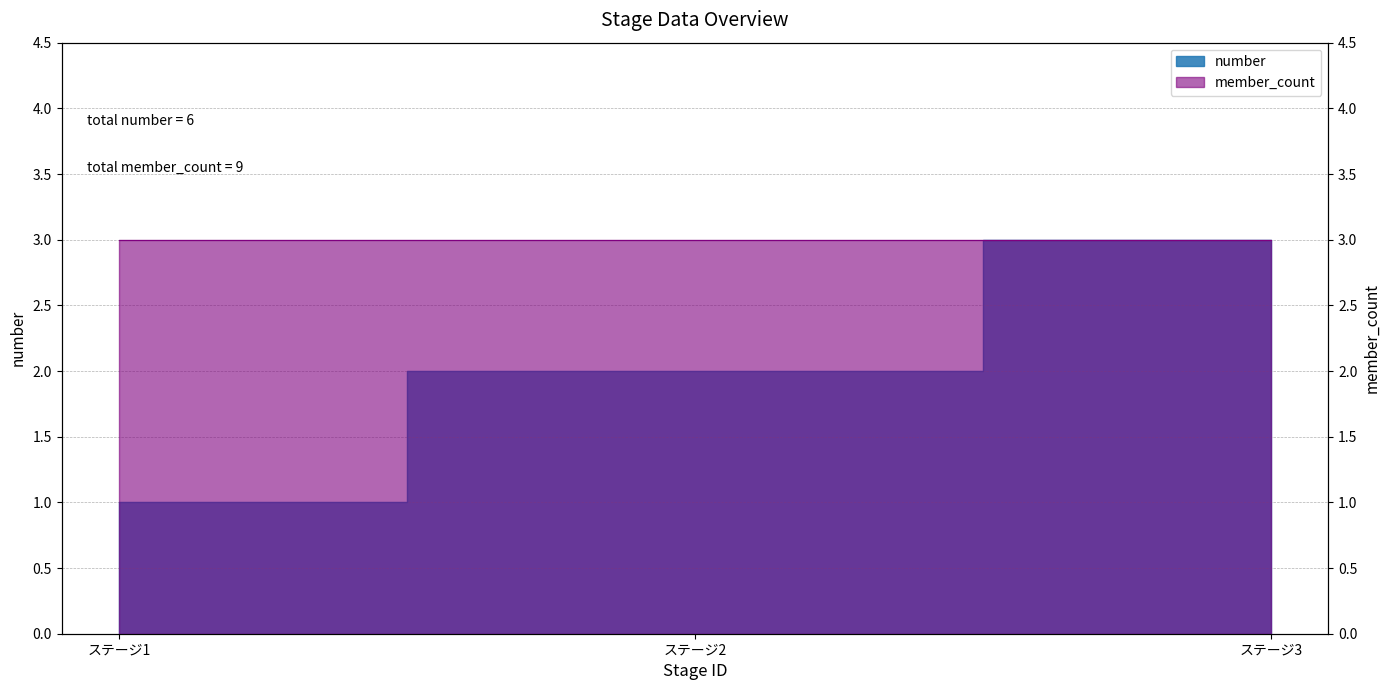

List the labels in order of value, smallest first.

ステージ1, ステージ2, ステージ3